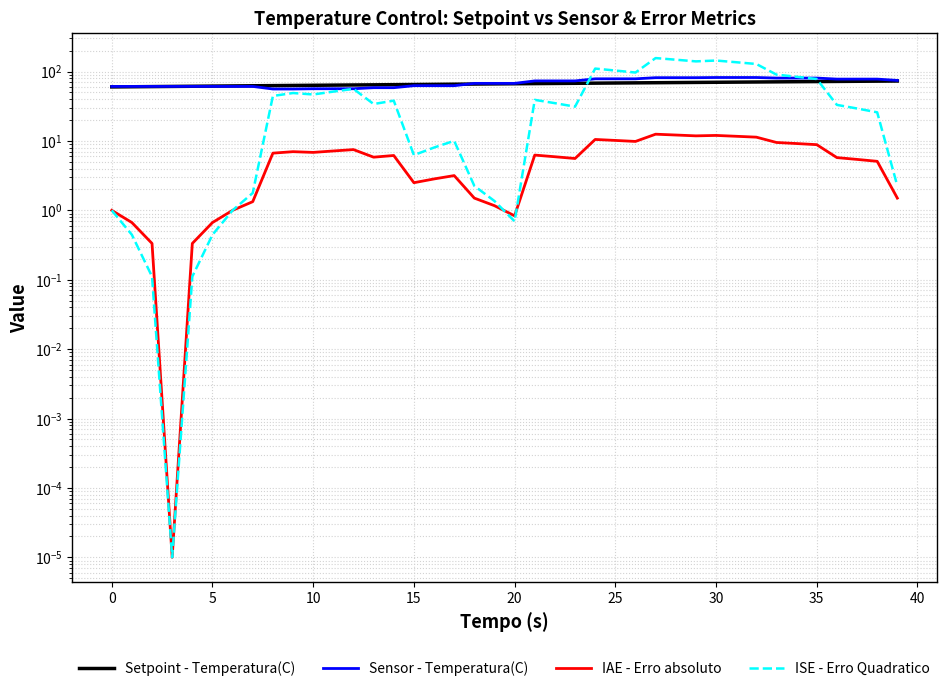

Is this an area chart (filled region under the line)?

No